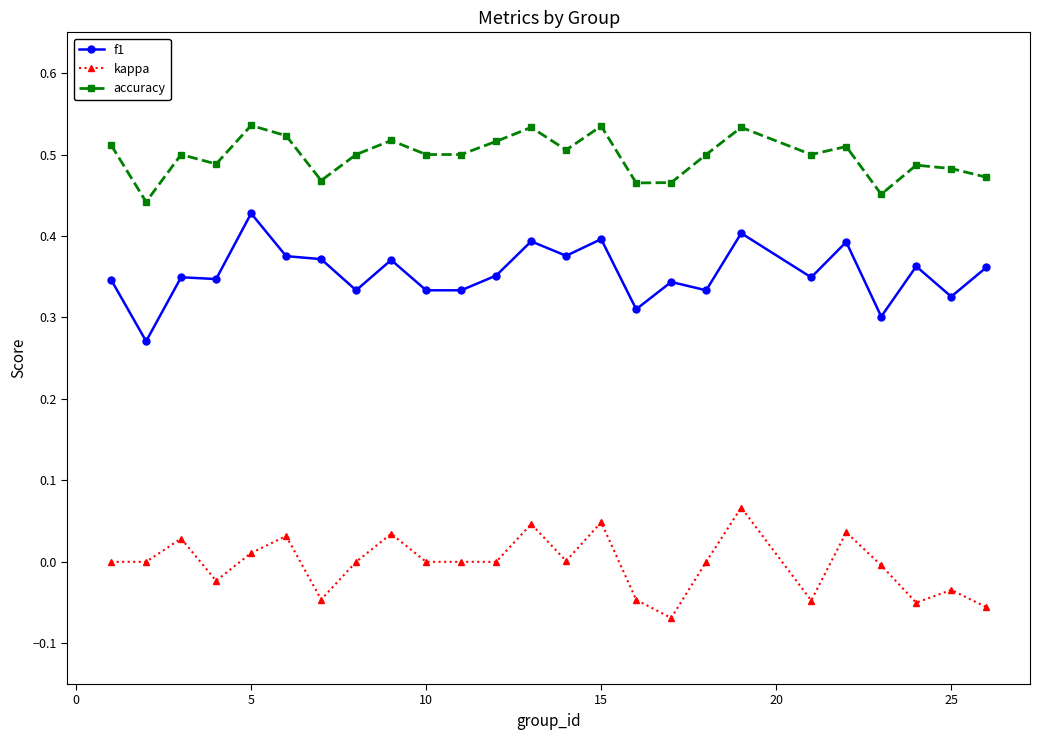

True or false: kappa and f1 intersect in this chart.

False